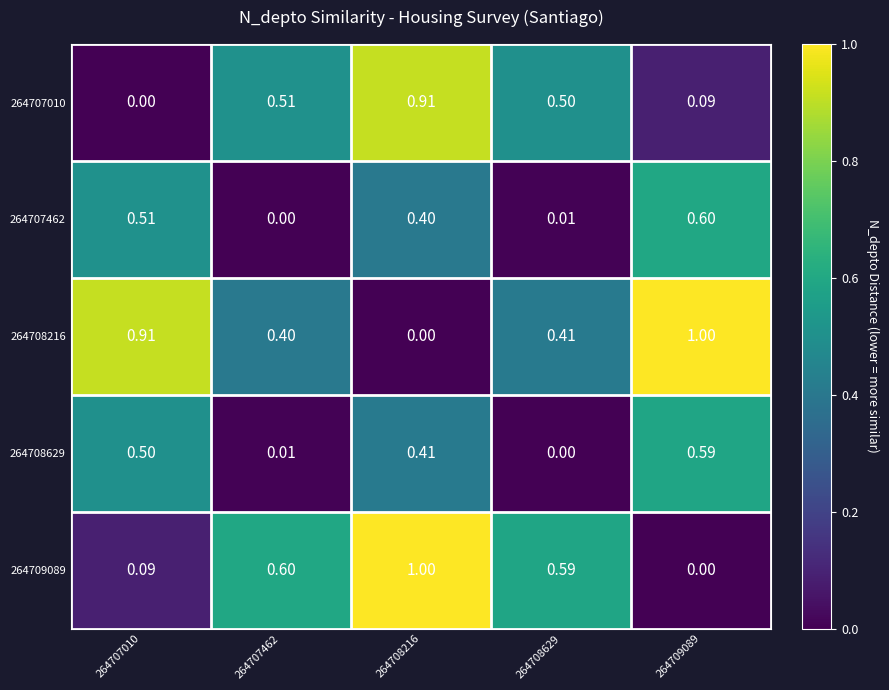

How many data points in 264708216 are above 0?

4